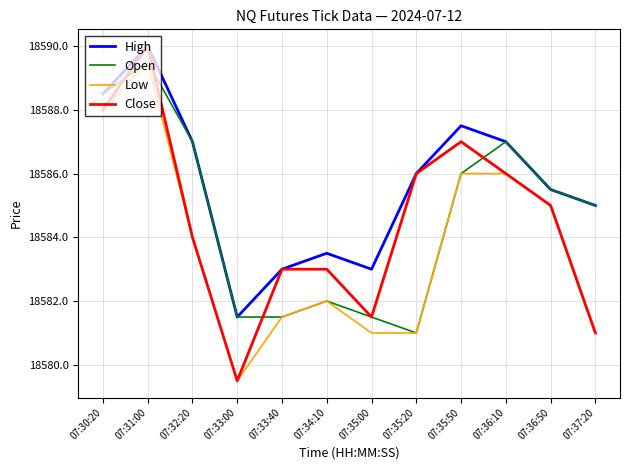

At which category is the sum across all series the highest?

07:31:00